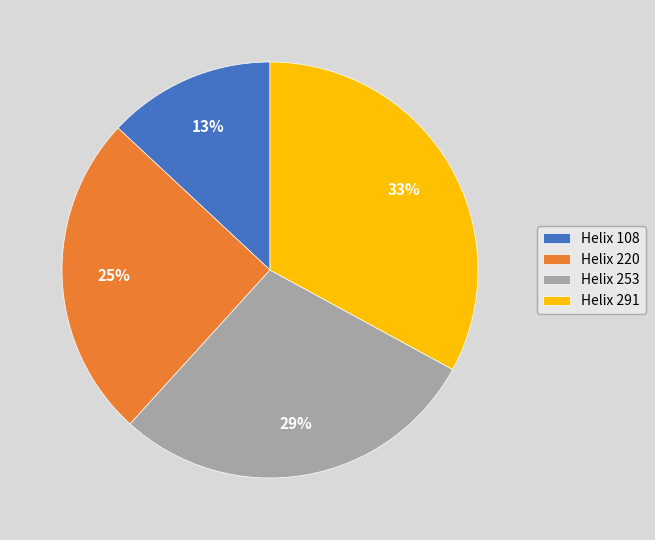

Which category has the smallest portion of the pie?

Helix 108